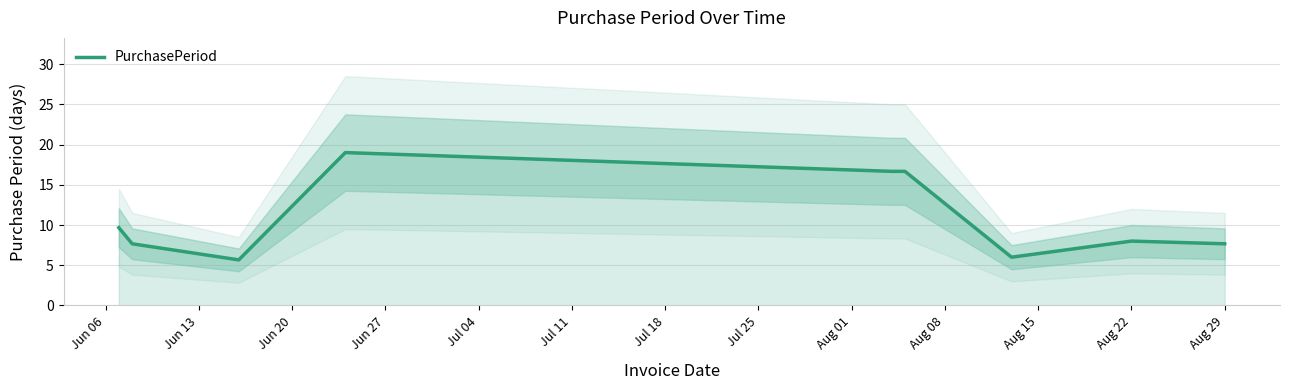

True or false: PurchasePeriod has a value of 7.7 at Aug 29.

True